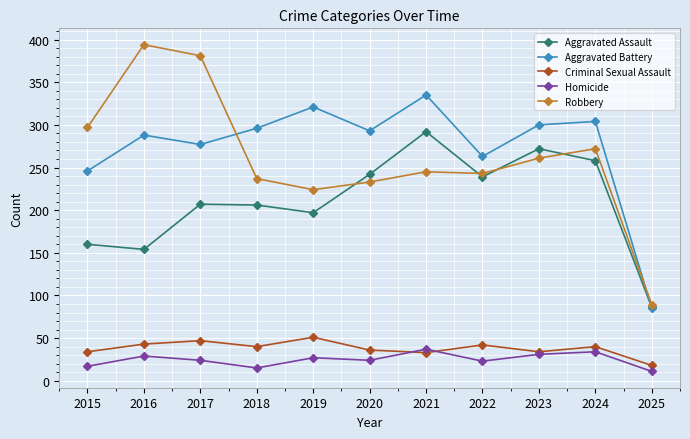

Which series has the largest total across all categories?

Aggravated Battery